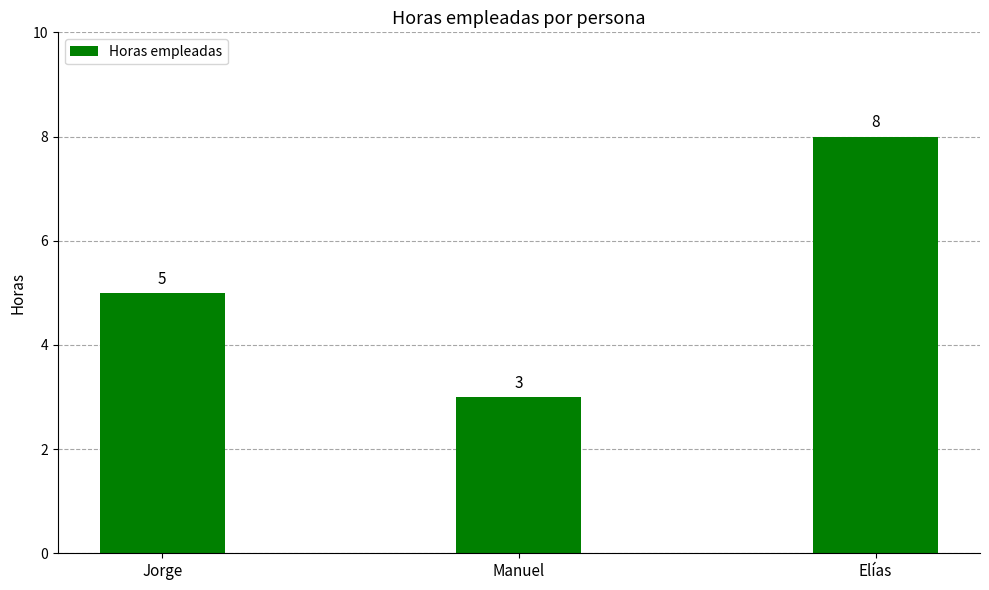

Where is the data nearest to the value 5?

Jorge